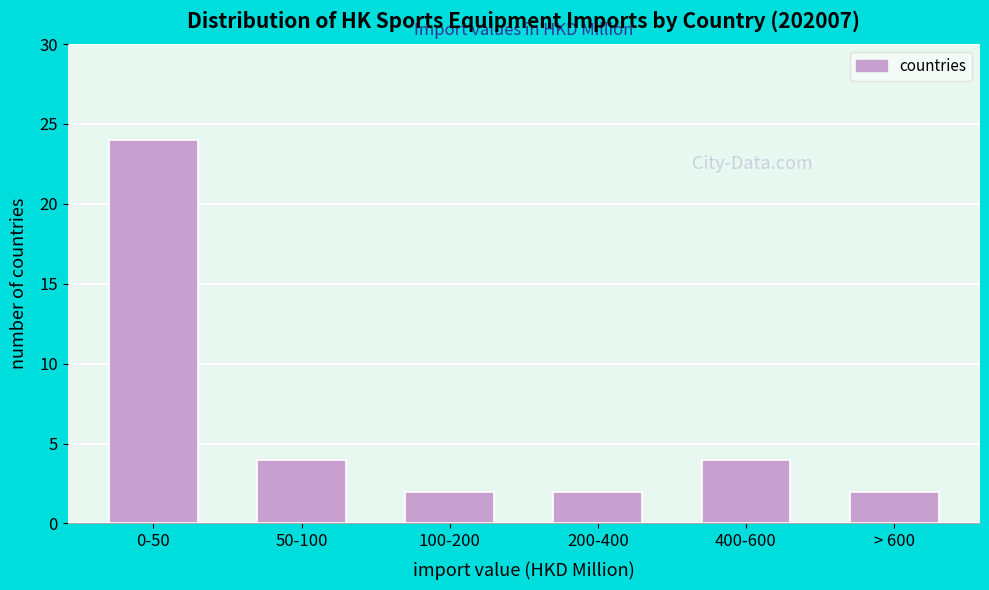

Reading left to right, what are all the values shown in this chart?

0-50=24	50-100=4	100-200=2	200-400=2	400-600=4	> 600=2